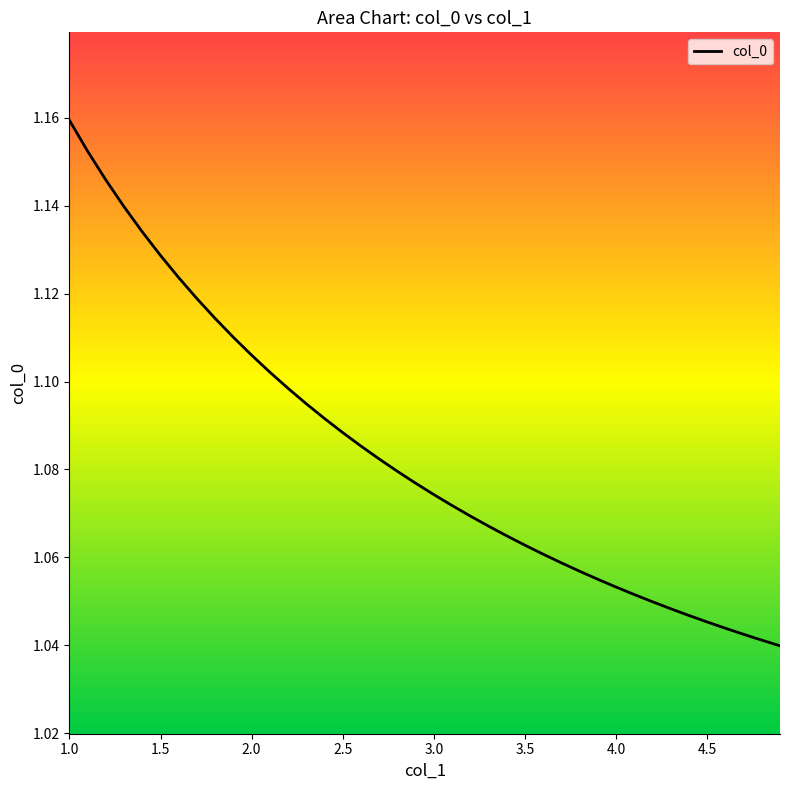

True or false: the data has more than 0 interior local peaks.

False